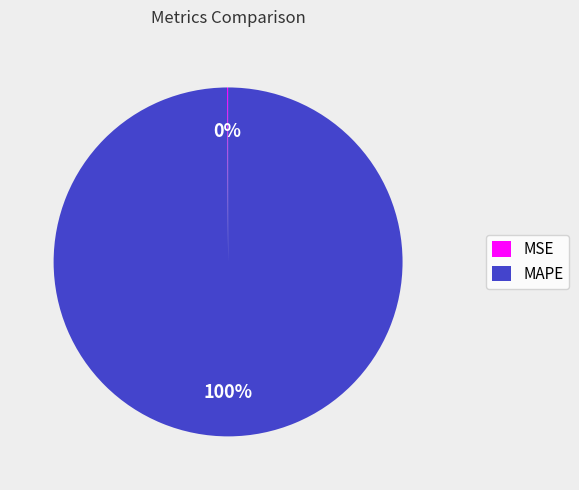

What is the largest slice in the pie chart?

MAPE